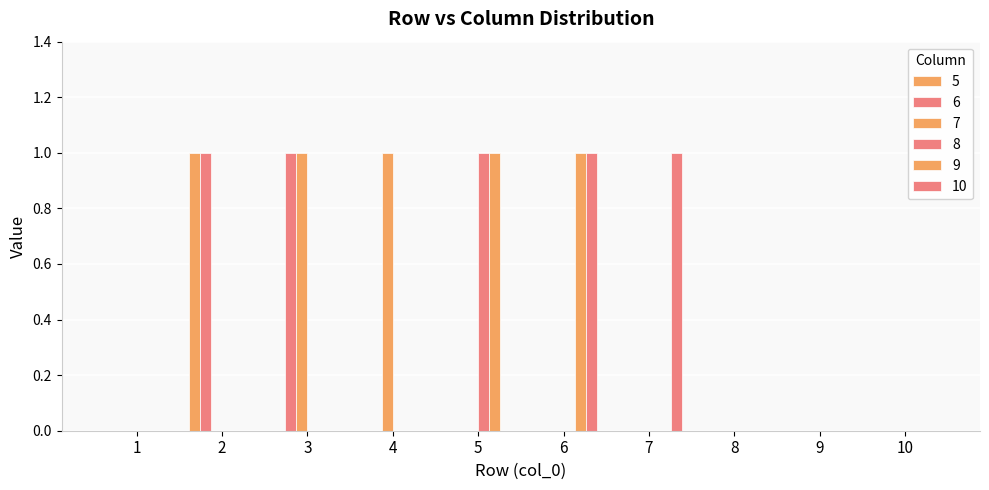

What is the total value across all series at 4?

1